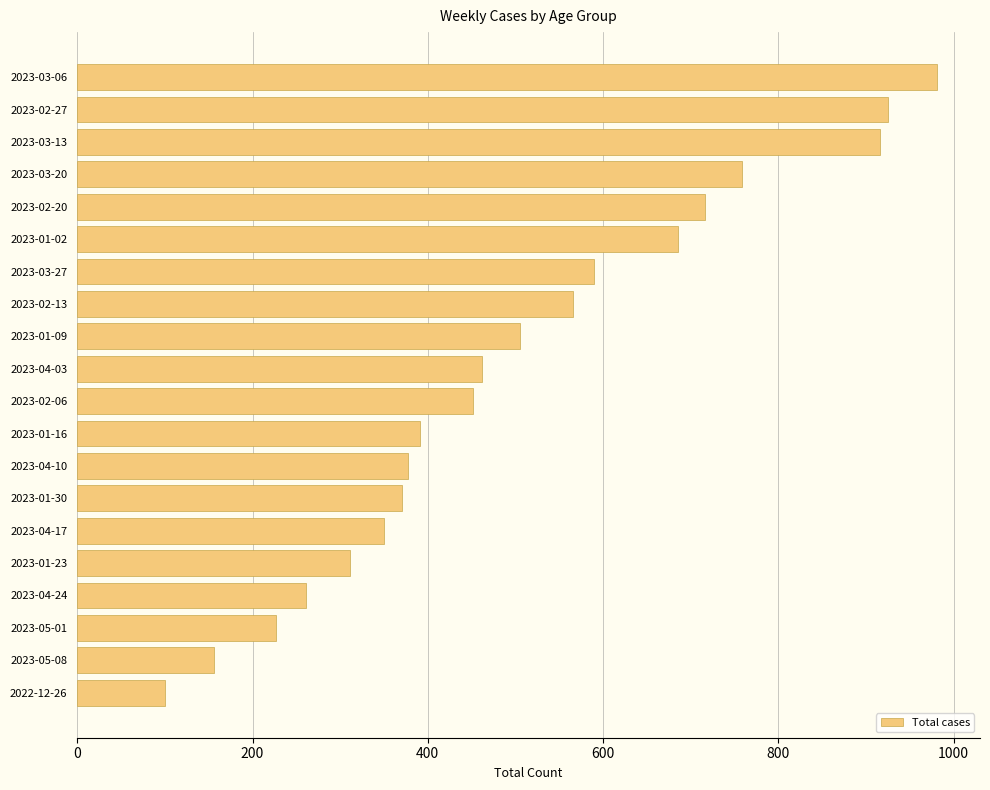

How many bars are there in total?

20